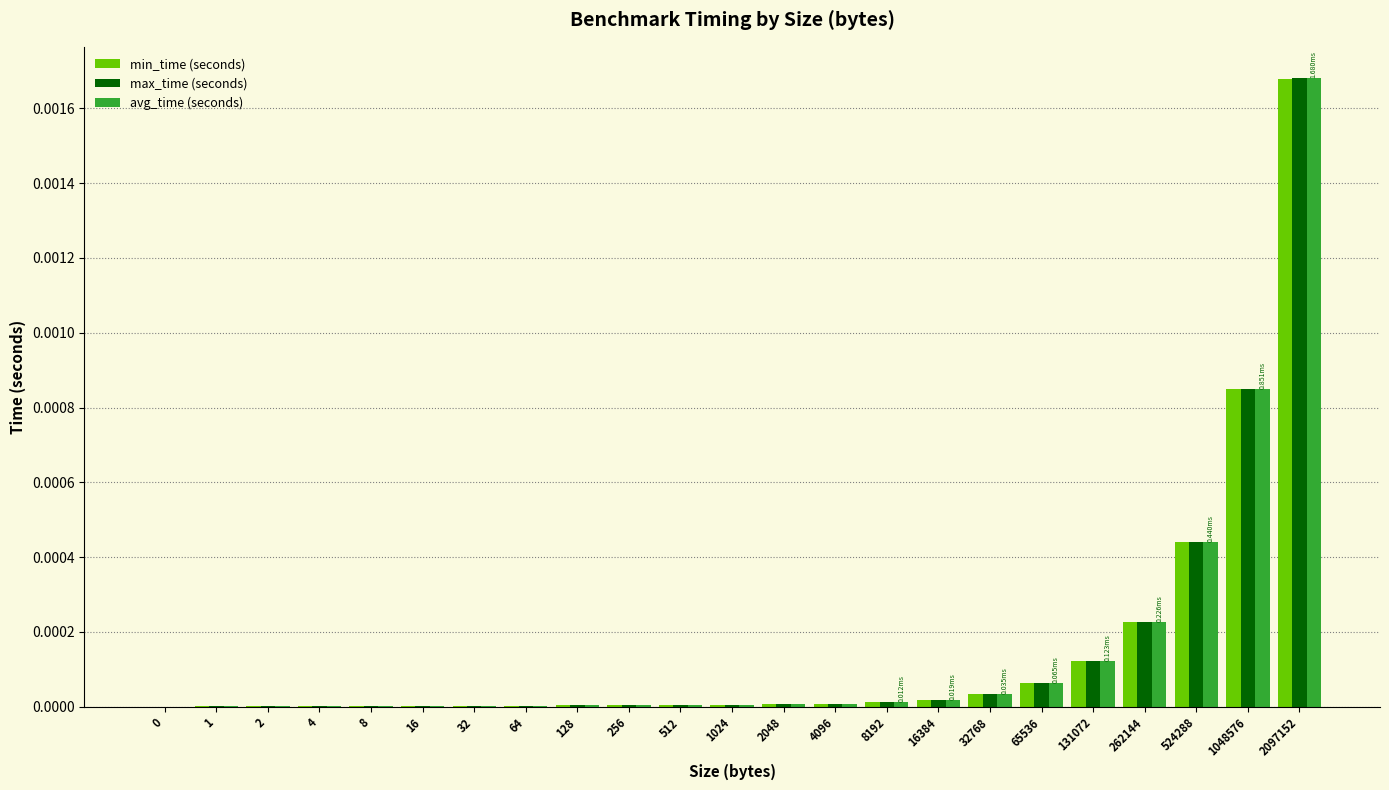

At which category is the sum across all series the highest?

2097152